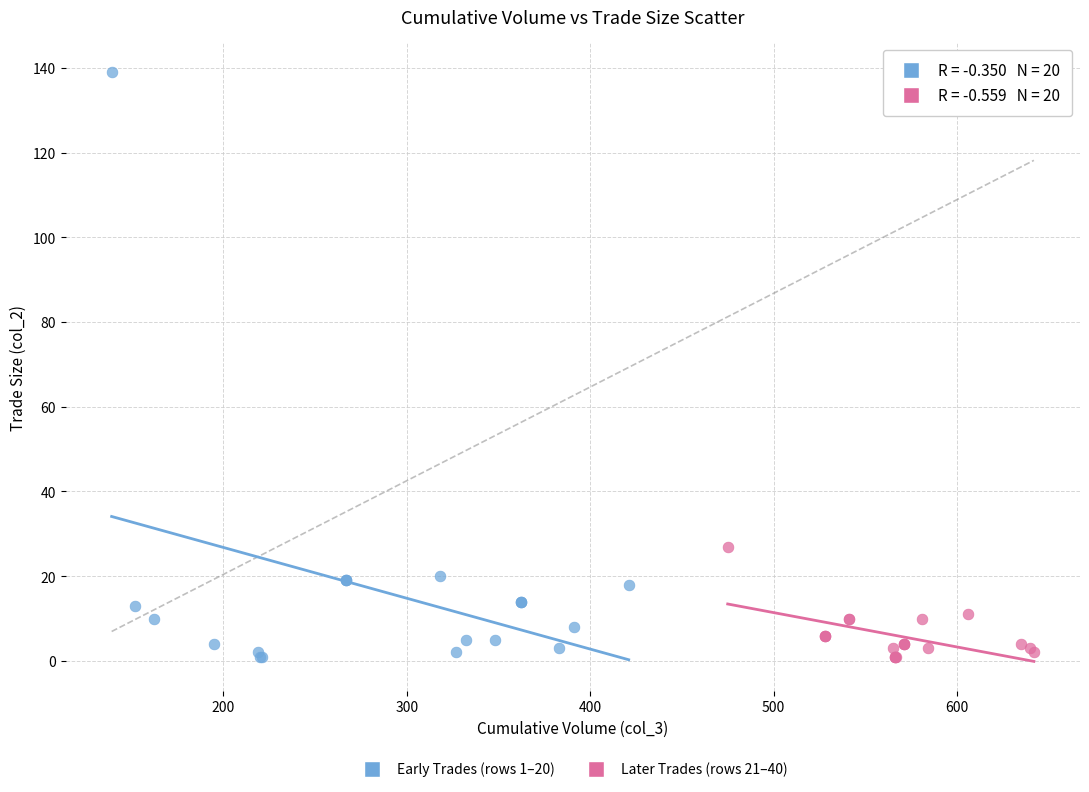

Which series has the widest spread of Y values?

Early Trades (rows 1–20)